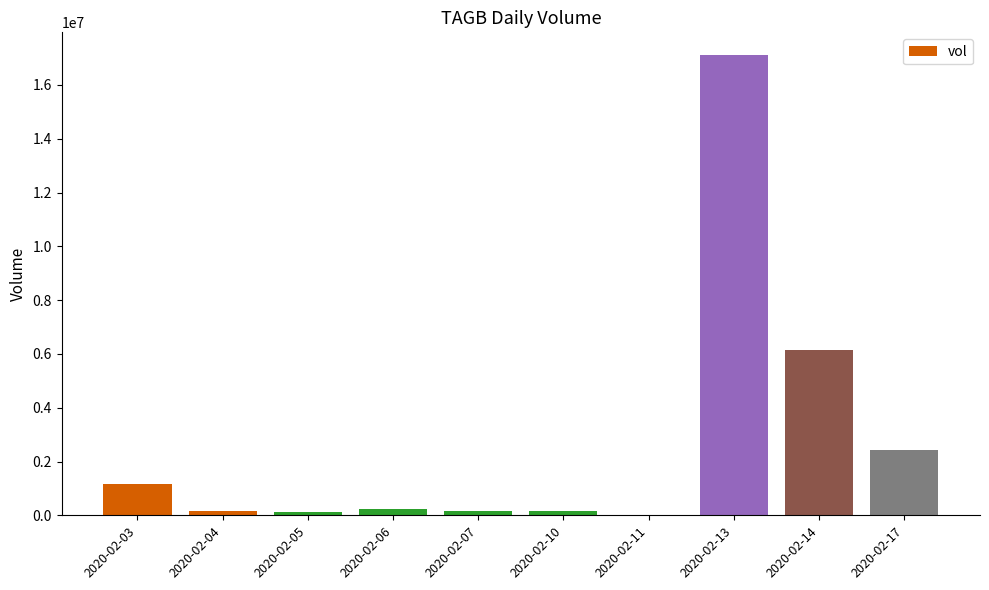

At which category does the chart reach its peak across all series?

2020-02-13